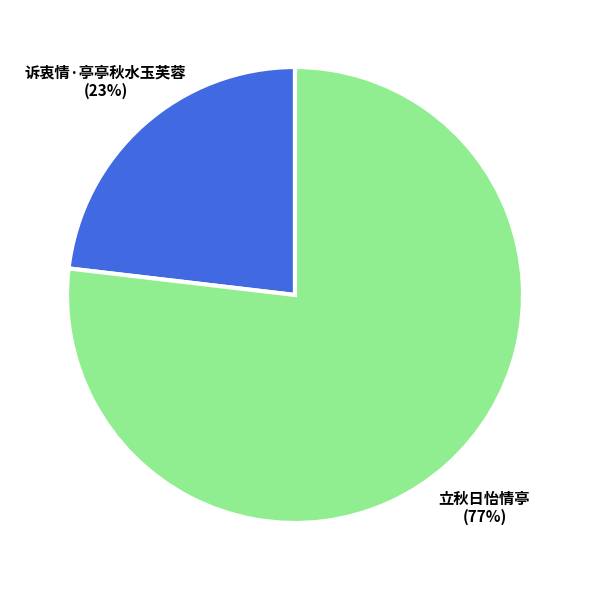

The 立秋日怡情亭 slice represents 77% of the pie. True or false?

True